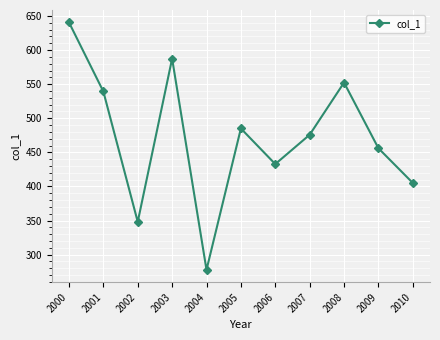

What is the greatest value displayed?

640.6